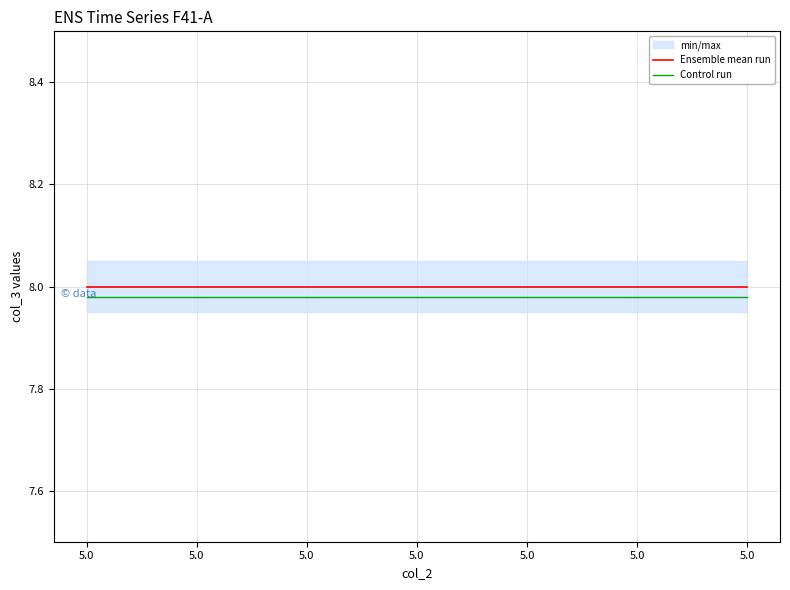

True or false: Ensemble mean run and Control run intersect in this chart.

False